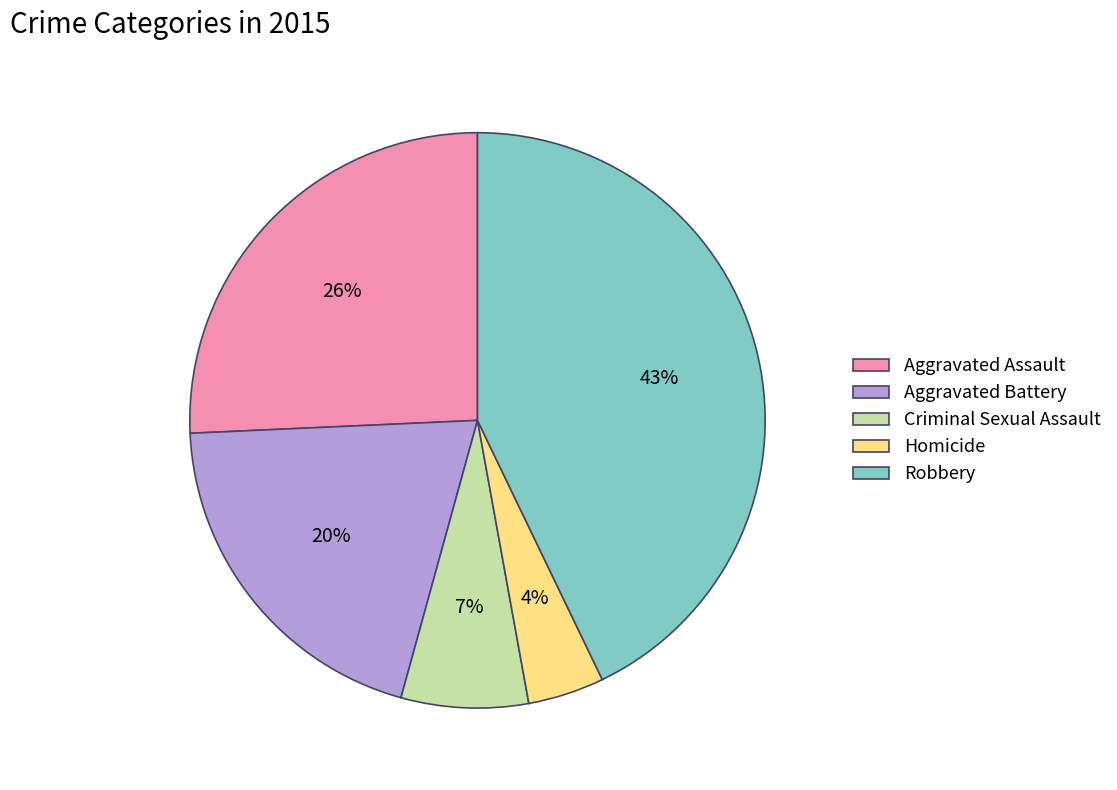

Is there a majority slice in this chart?

No